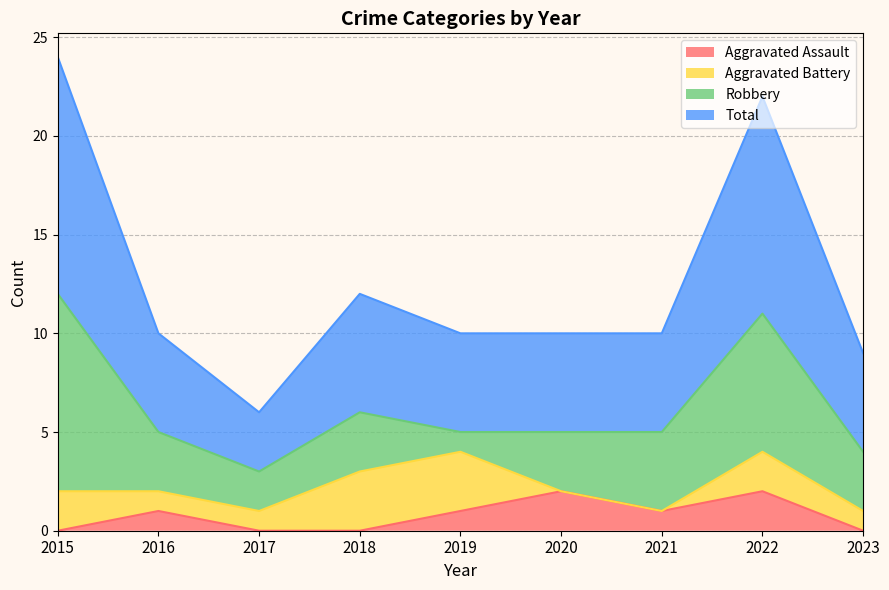

Which series has the widest spread of values?

Total